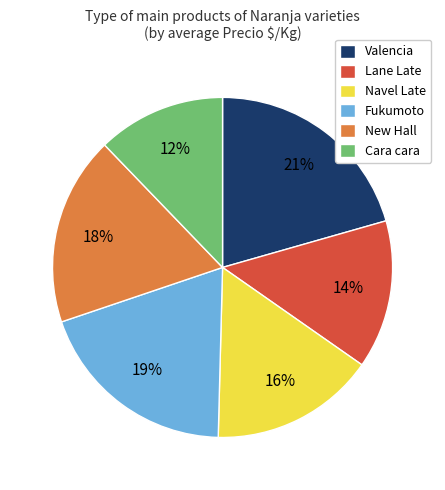

To the nearest percent, what percentage of the pie is Lane Late?

14%